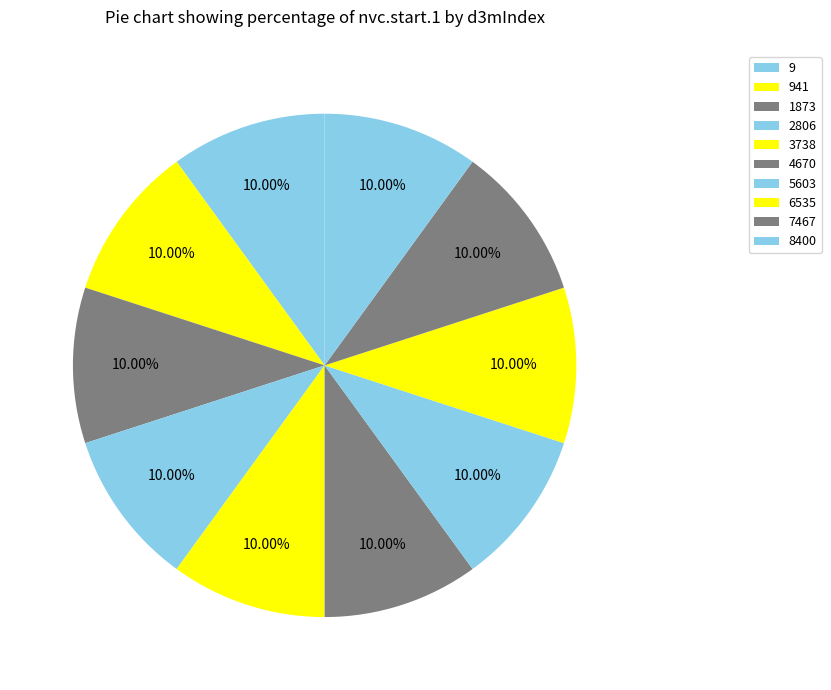

To the nearest percent, what is the combined percentage of 9 and 7467?

20%